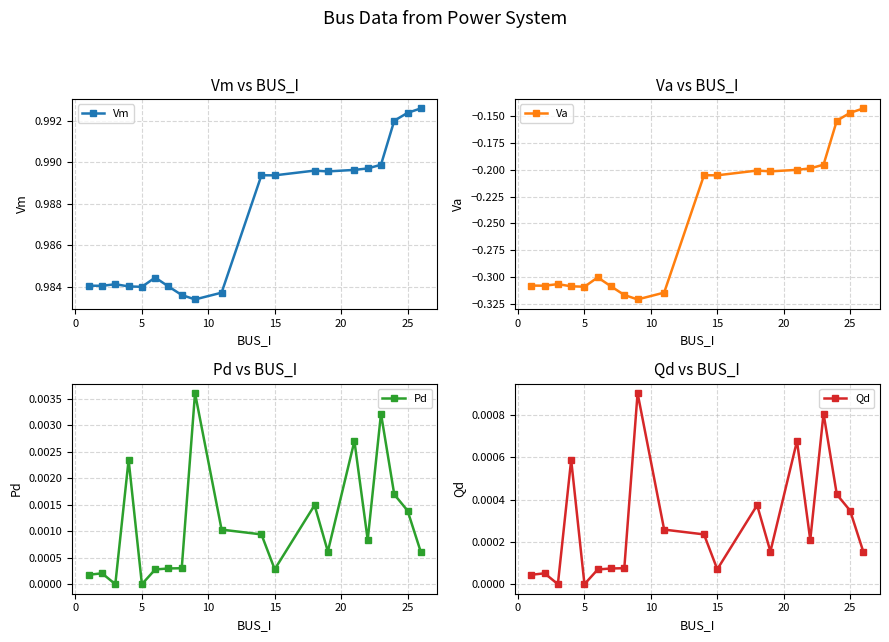

Reading left to right, extract all data points from this chart.

Vm: 1.0	1.0	1.0	1.0	1.0	1.0	1.0	1.0	1.0	1.0	1.0	1.0	1.0	1.0	1.0	1.0	1.0	1.0	1.0	1.0
Va: -0.3	-0.3	-0.3	-0.3	-0.3	-0.3	-0.3	-0.3	-0.3	-0.3	-0.2	-0.2	-0.2	-0.2	-0.2	-0.2	-0.2	-0.2	-0.1	-0.1
Pd: 0.0	0.0	0.0	0.0	0.0	0.0	0.0	0.0	0.0	0.0	0.0	0.0	0.0	0.0	0.0	0.0	0.0	0.0	0.0	0.0
Qd: 0.0	0.0	0.0	0.0	0.0	0.0	0.0	0.0	0.0	0.0	0.0	0.0	0.0	0.0	0.0	0.0	0.0	0.0	0.0	0.0